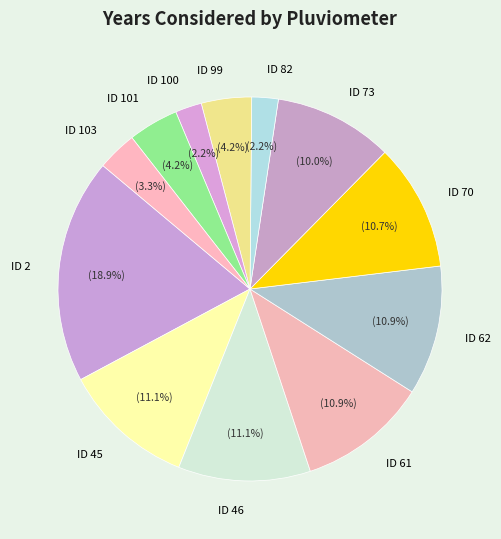

Between ID 2 and ID 101, which is larger?

ID 2